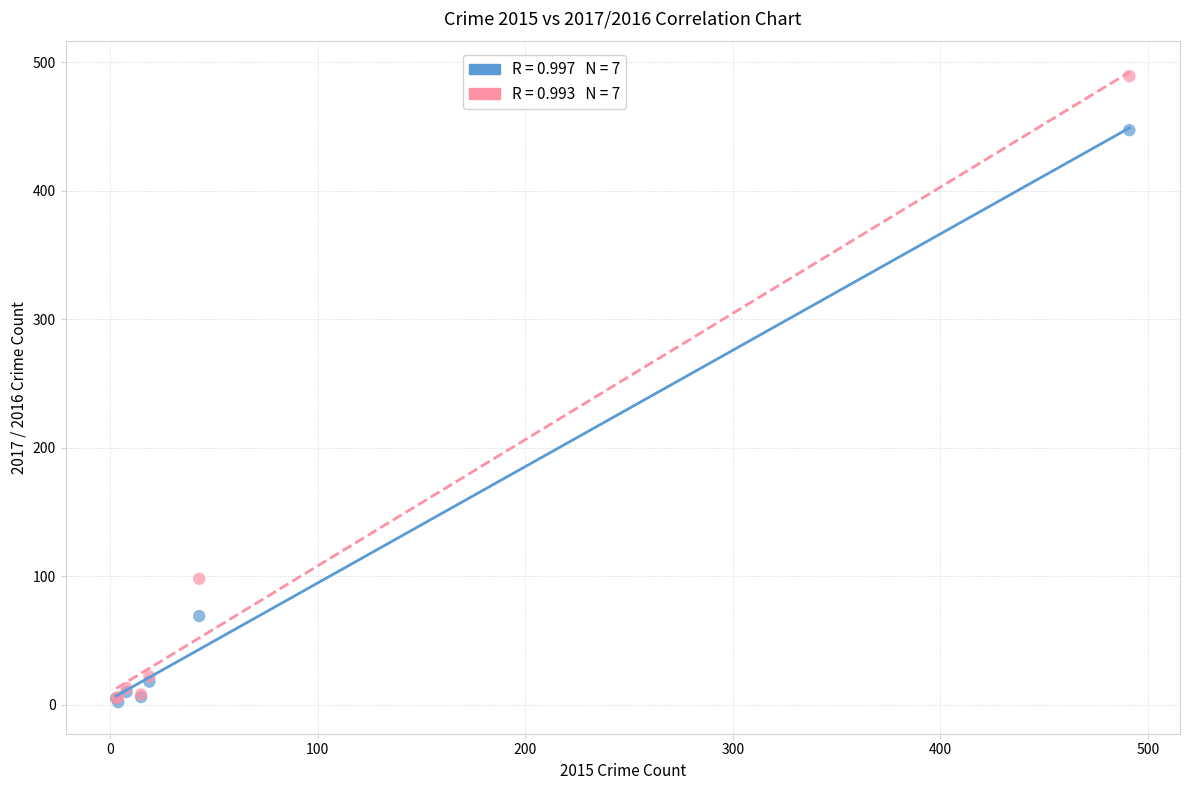

Across all series, what Y value is closest to 245?

98